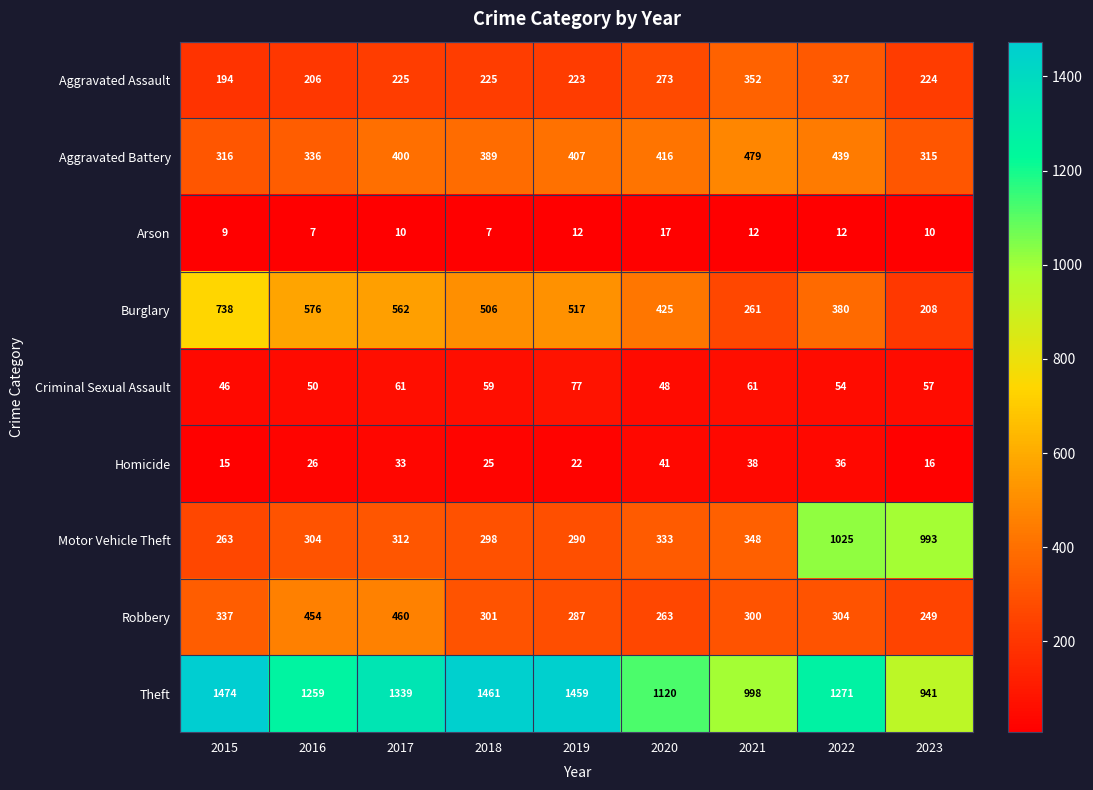

What is the sum of all Aggravated Battery values?

3497